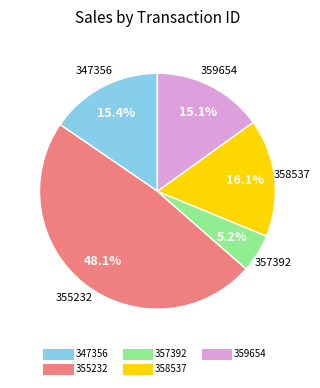

Is the sum of 347356 and 355232 greater than half?

Yes